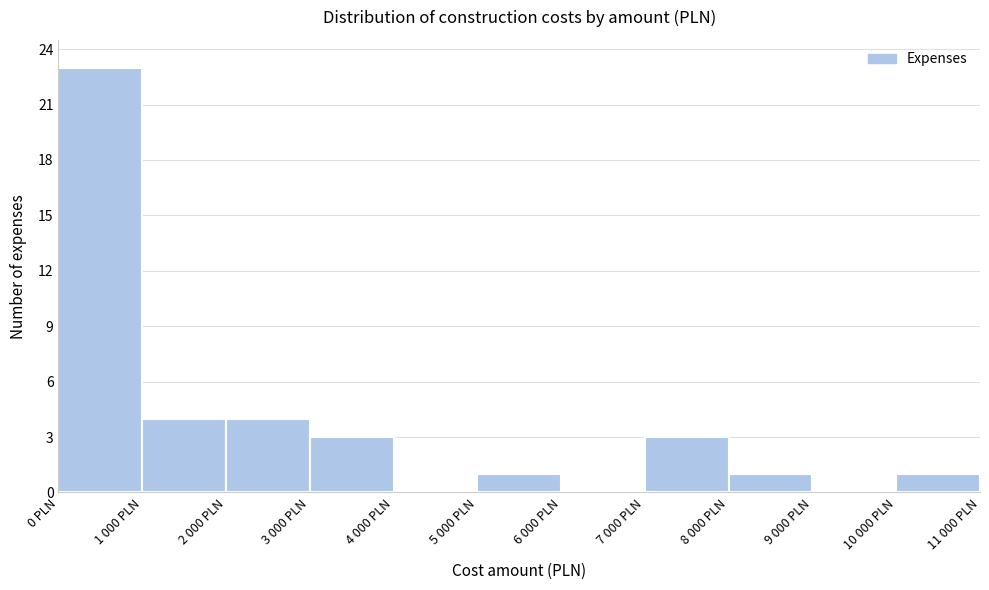

Reading left to right, what are all the values shown in this chart?

0 PLN=23	1 000 PLN=4	2 000 PLN=4	3 000 PLN=3	4 000 PLN=0	5 000 PLN=1	6 000 PLN=0	7 000 PLN=3	8 000 PLN=1	9 000 PLN=0	10 000 PLN=1